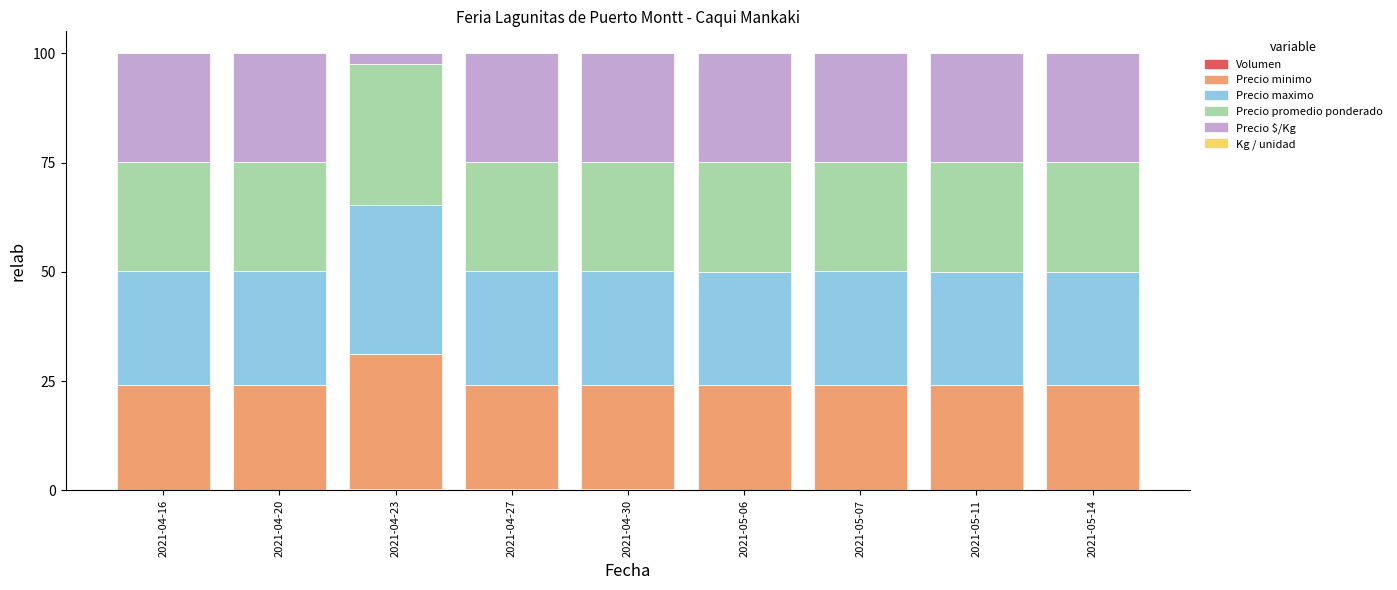

Does the chart contain stacked bars?

Yes